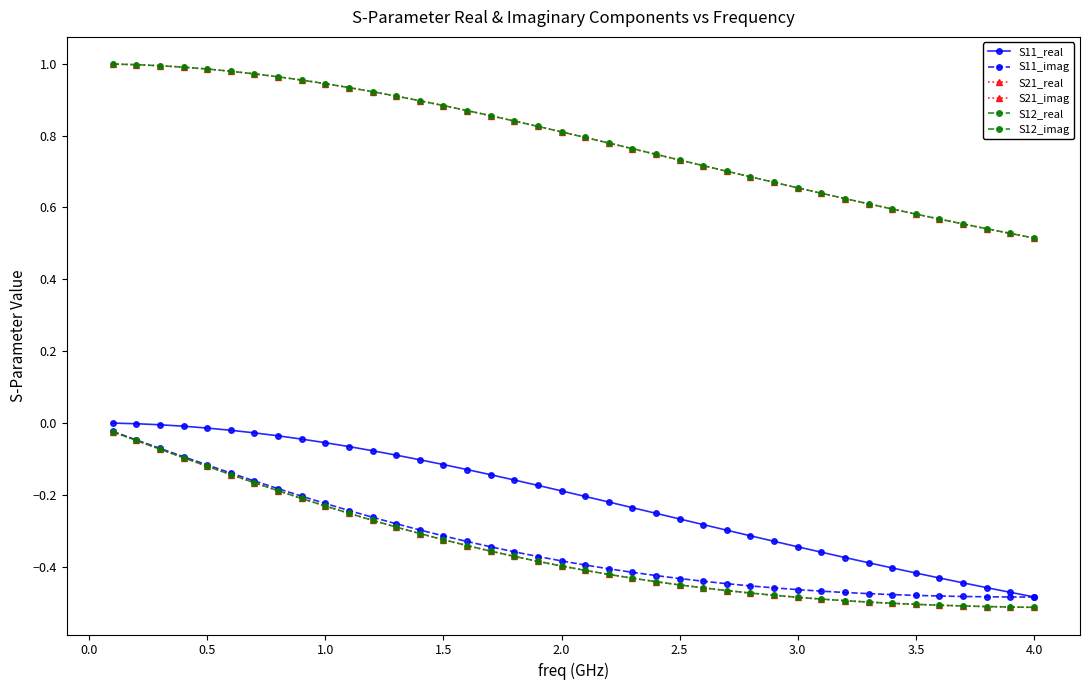

What is the average value of the S11_real series?

-0.2